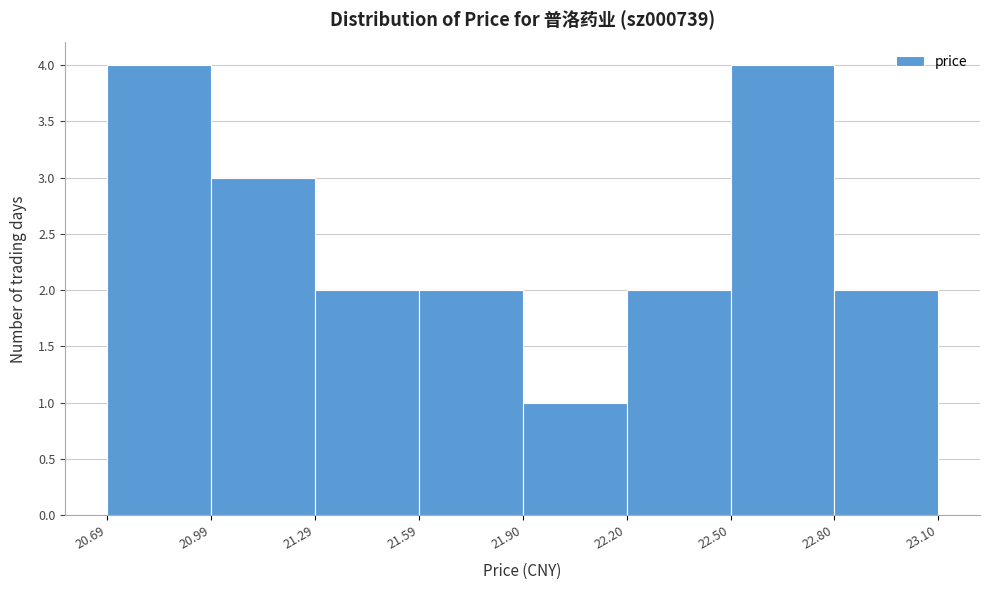

Reading left to right, transcribe this chart: for each bar, give the range it covers on the x-axis and its height. The values are not printed on the chart, so give them approximately, as read against the axis.

20.69 to 20.99: 4
20.99 to 21.29: 3
21.29 to 21.59: 2
21.59 to 21.90: 2
21.90 to 22.20: 1
22.20 to 22.50: 2
22.50 to 22.80: 4
22.80 to 23.10: 2